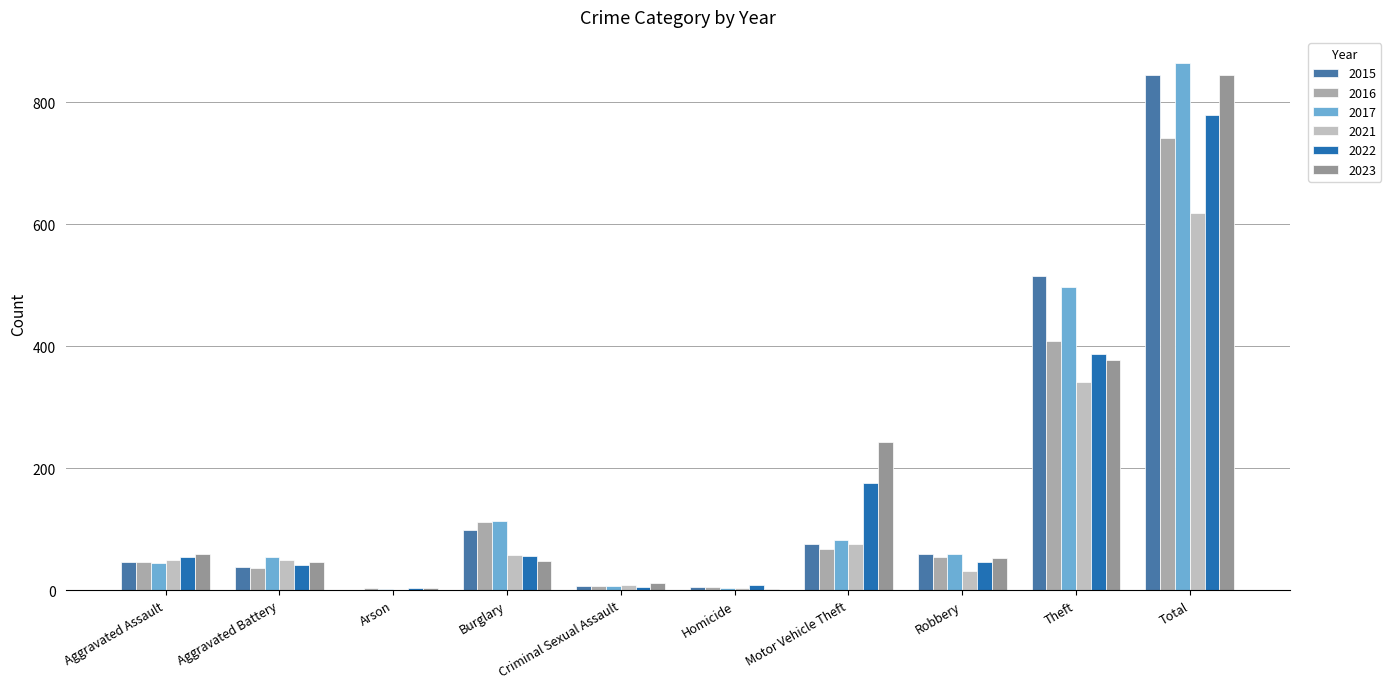

How many groups of bars are there?

10